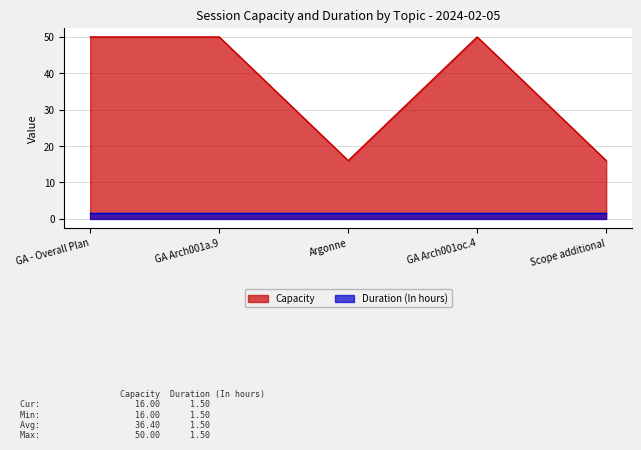

Where is the first local minimum?

Argonne